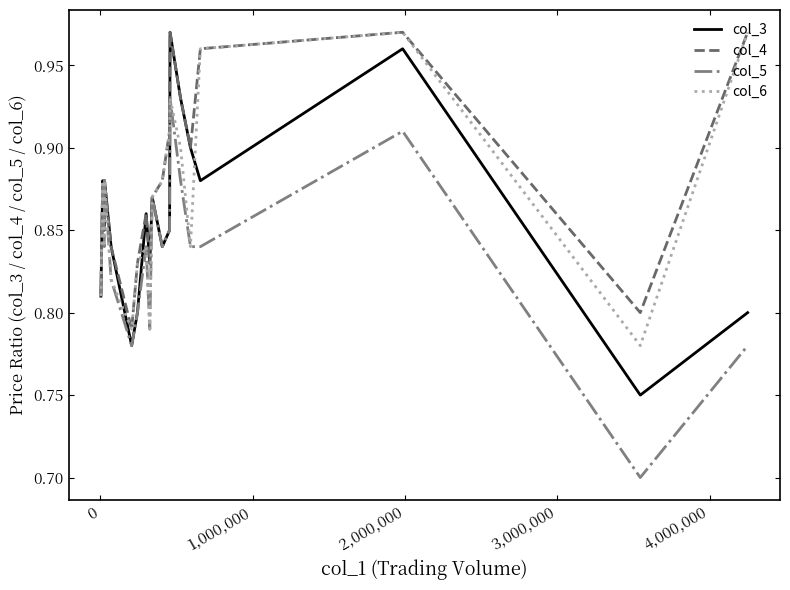

What is the minimum value shown in the chart?

0.7